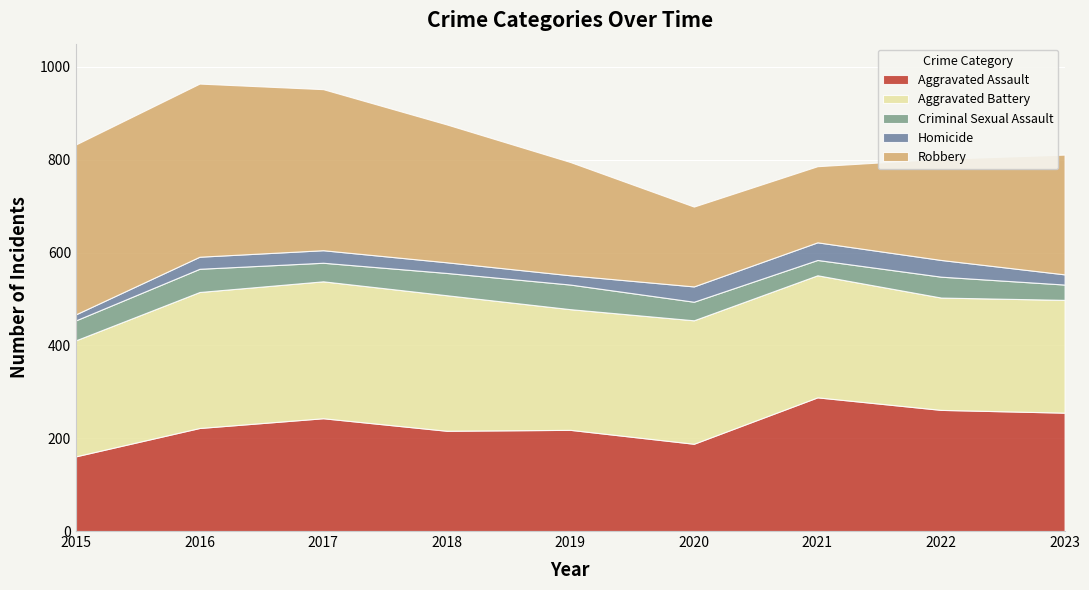

Between 2015 and 2022, which series saw the biggest shift?

Robbery